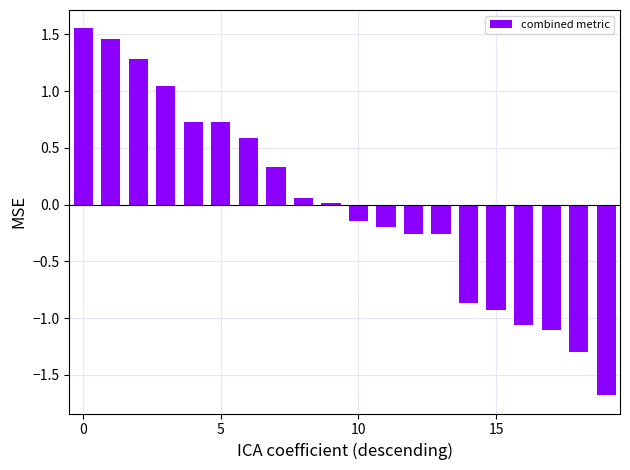

How many data points does each series have?

20